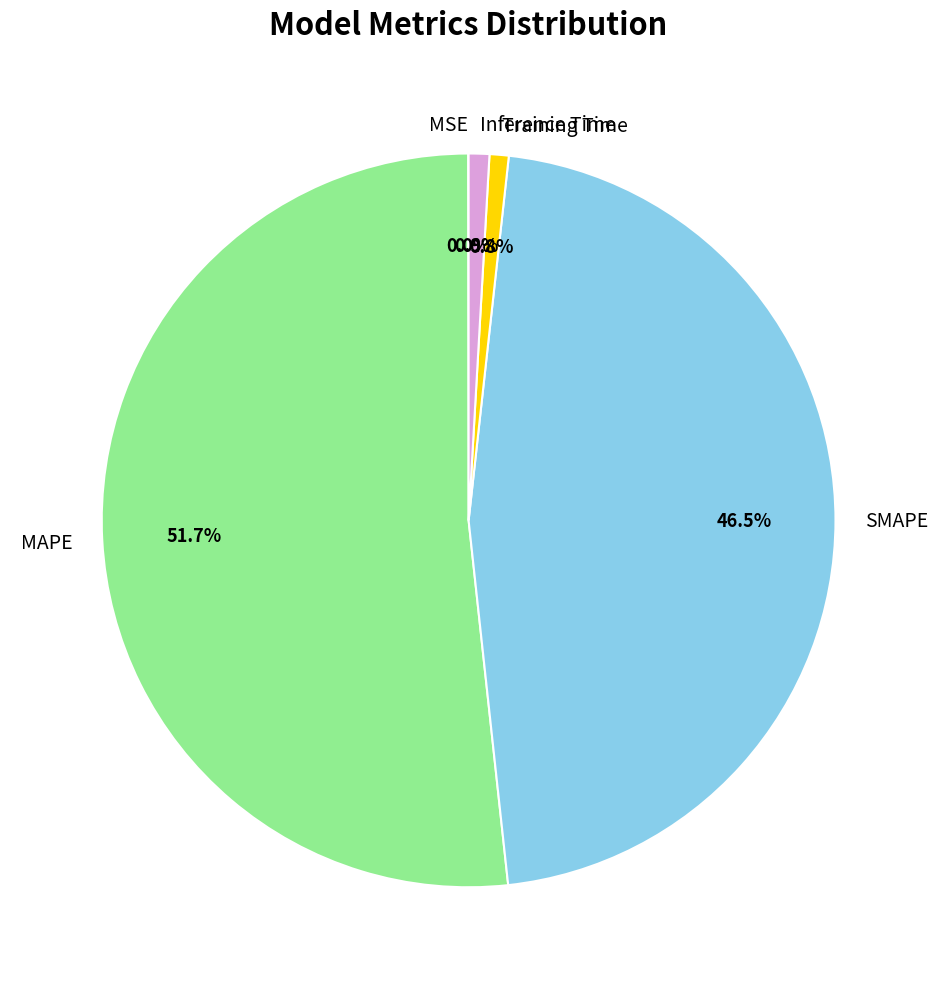

Does Inference Time represent more than half of the total?

No